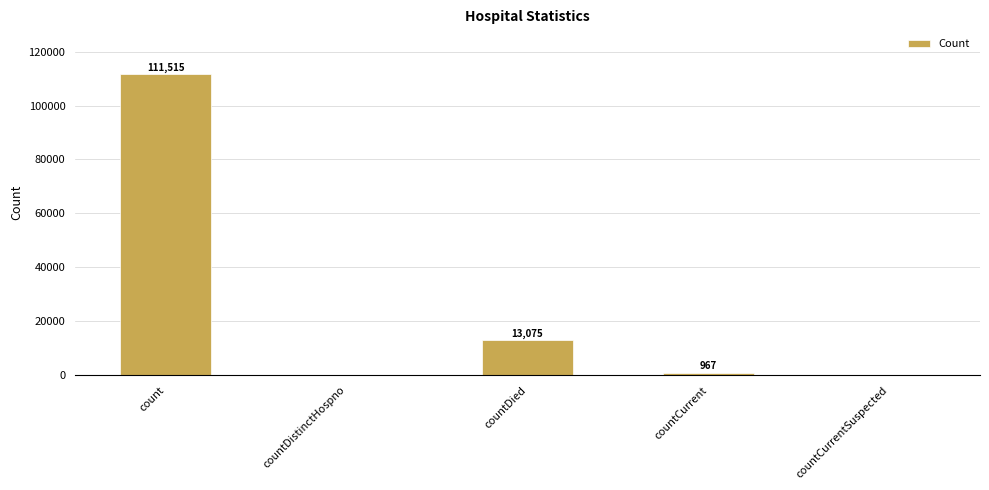

How many distinct data groups are displayed?

1